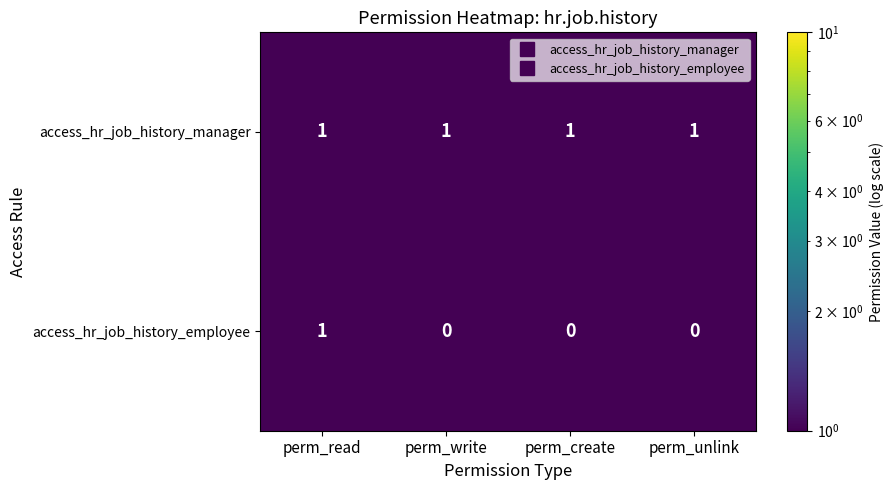

Between perm_read and perm_create, which series saw the biggest shift?

access_hr_job_history_employee